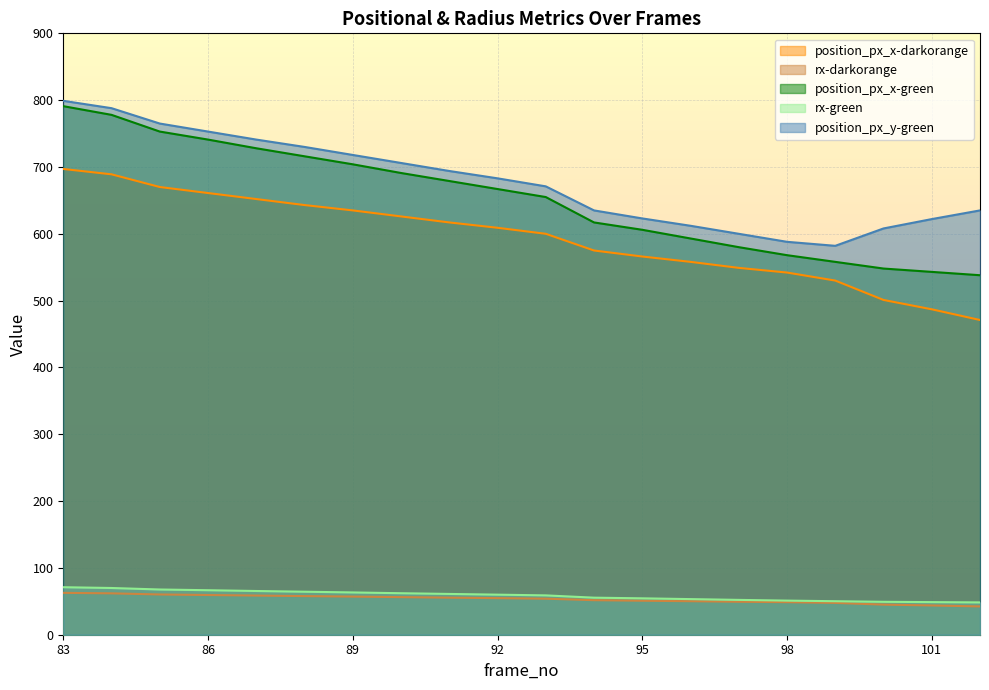

Rank the series by their maximum value, from lowest to highest.

rx-darkorange, rx-green, position_px_x-darkorange, position_px_x-green, position_px_y-green